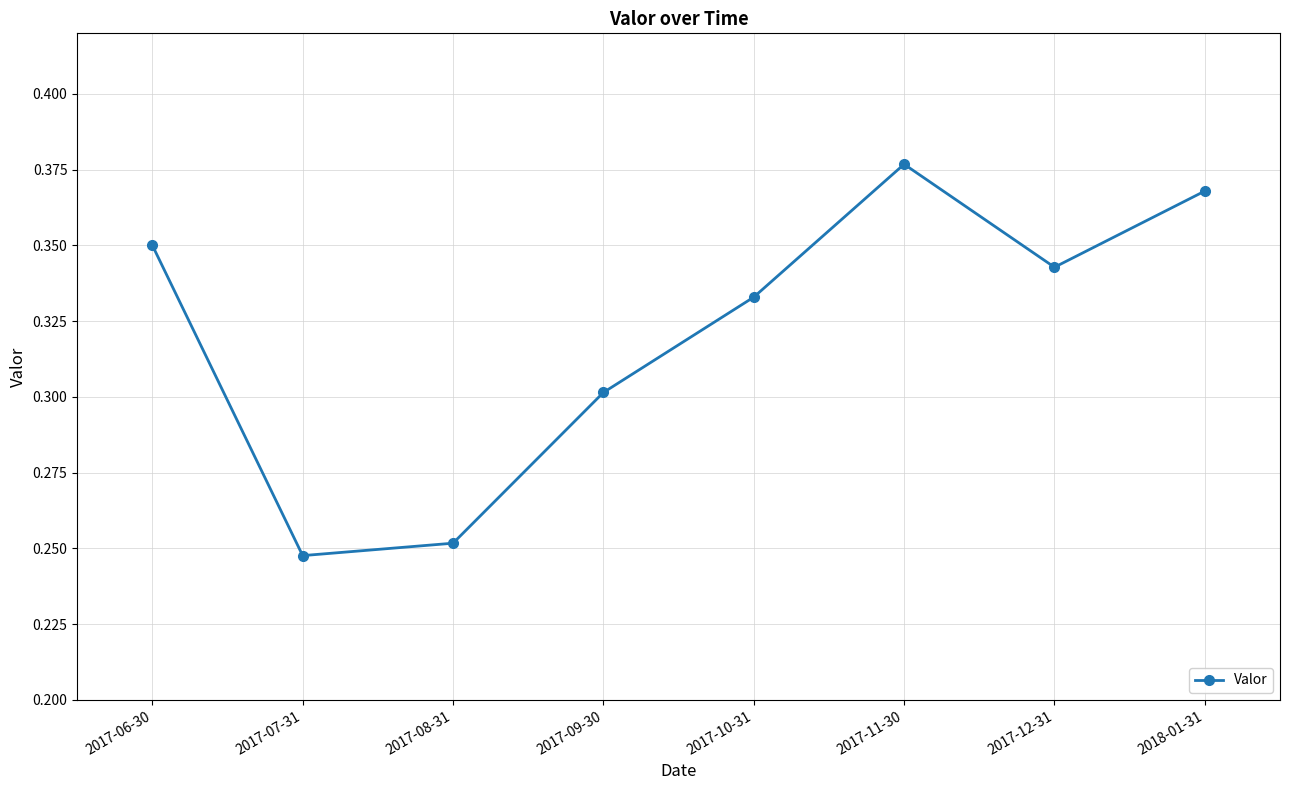

At which label is the value closest to 0?

2017-07-31